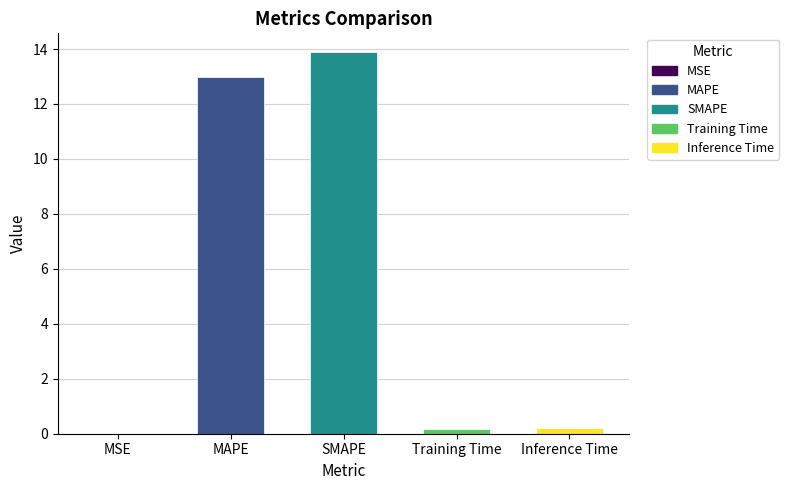

What is the greatest value displayed?

13.9